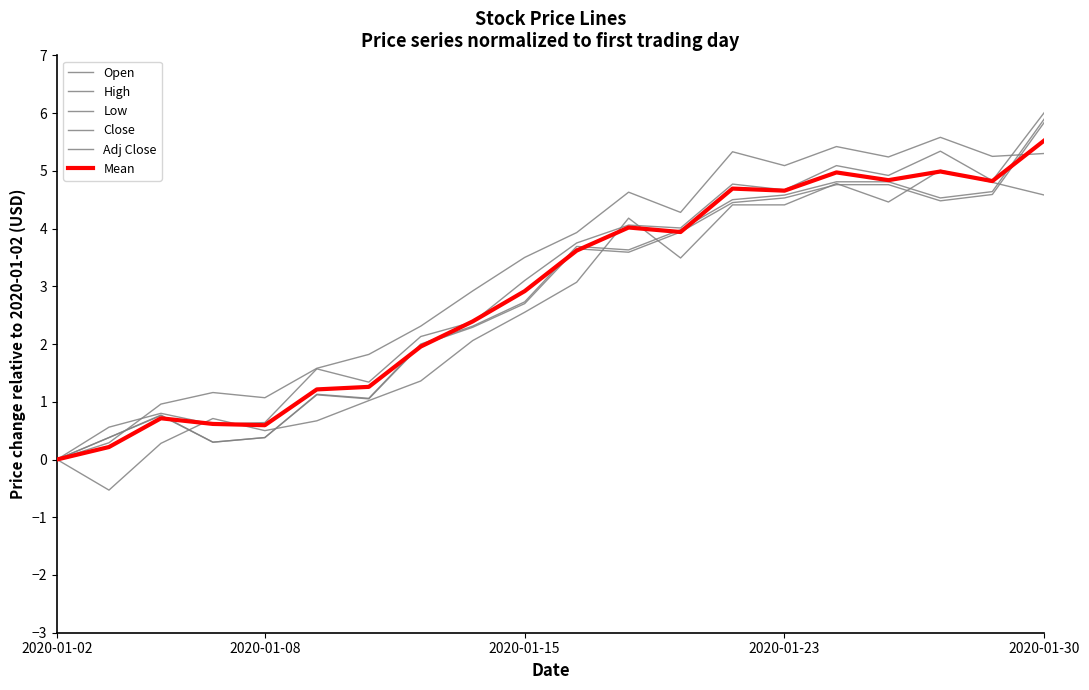

Reading left to right, transcribe all the data shown in this chart.

Open: 0.0	-0.5	0.3	0.7	0.5	0.7	1.0	1.4	2.1	2.5	3.1	4.2	3.5	4.4	4.4	4.8	4.5	5.0	4.8	4.6
High: 0.0	0.6	0.8	0.6	0.6	1.6	1.3	2.1	2.4	3.1	3.8	4.1	4.0	4.8	4.7	5.1	4.9	5.3	4.8	6.0
Low: 0.0	0.3	1.0	1.2	1.1	1.6	1.8	2.3	2.9	3.5	3.9	4.6	4.3	5.3	5.1	5.4	5.2	5.6	5.2	5.3
Close: 0.0	0.4	0.8	0.3	0.4	1.1	1.1	2.0	2.3	2.7	3.7	3.6	4.0	4.5	4.6	4.8	4.8	4.5	4.6	5.9
Adj Close: 0.0	0.4	0.8	0.3	0.4	1.1	1.0	2.0	2.3	2.7	3.7	3.6	3.9	4.5	4.5	4.8	4.8	4.5	4.6	5.8
Mean: 0.0	0.2	0.7	0.6	0.6	1.2	1.3	2.0	2.4	2.9	3.6	4.0	3.9	4.7	4.7	5.0	4.8	5.0	4.8	5.5